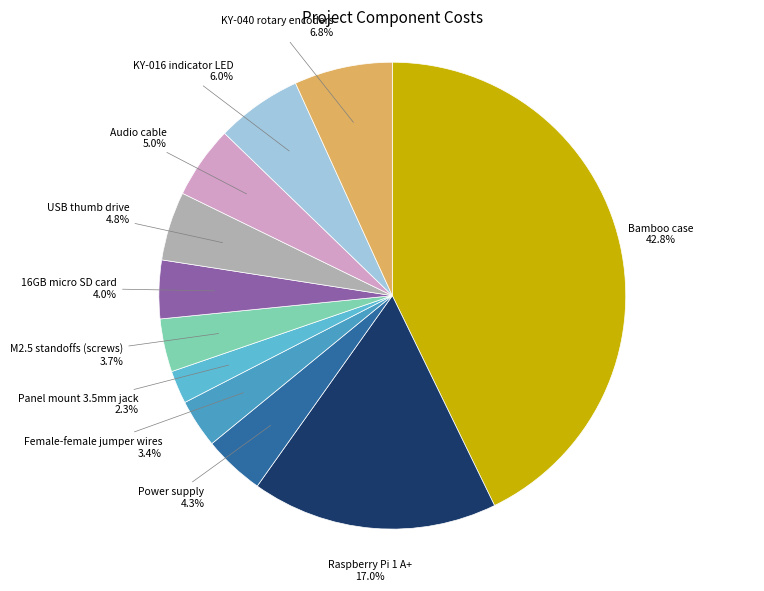

Which category has the biggest portion of the pie?

Bamboo case